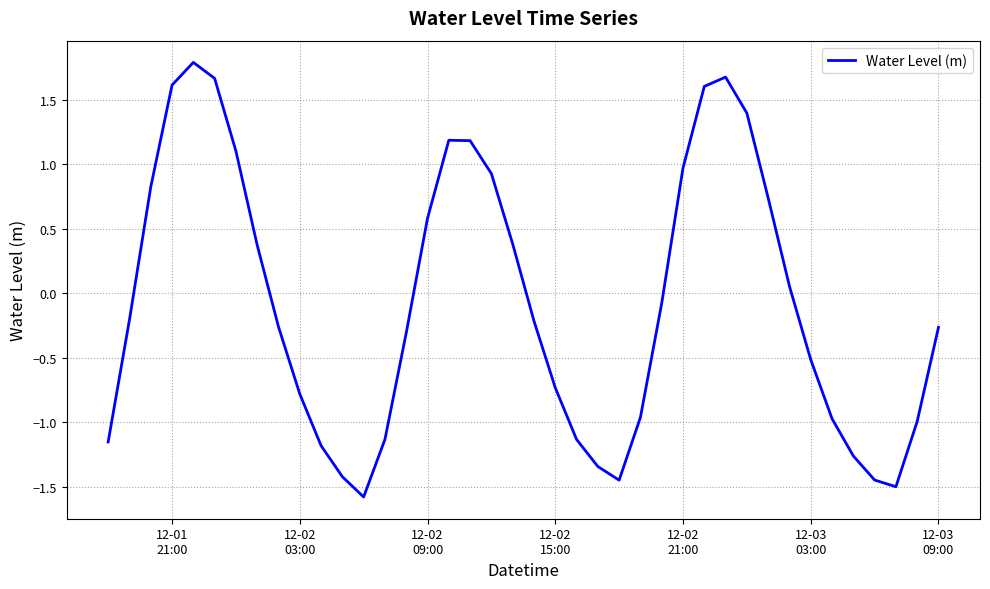

What is the greatest value displayed?

1.8